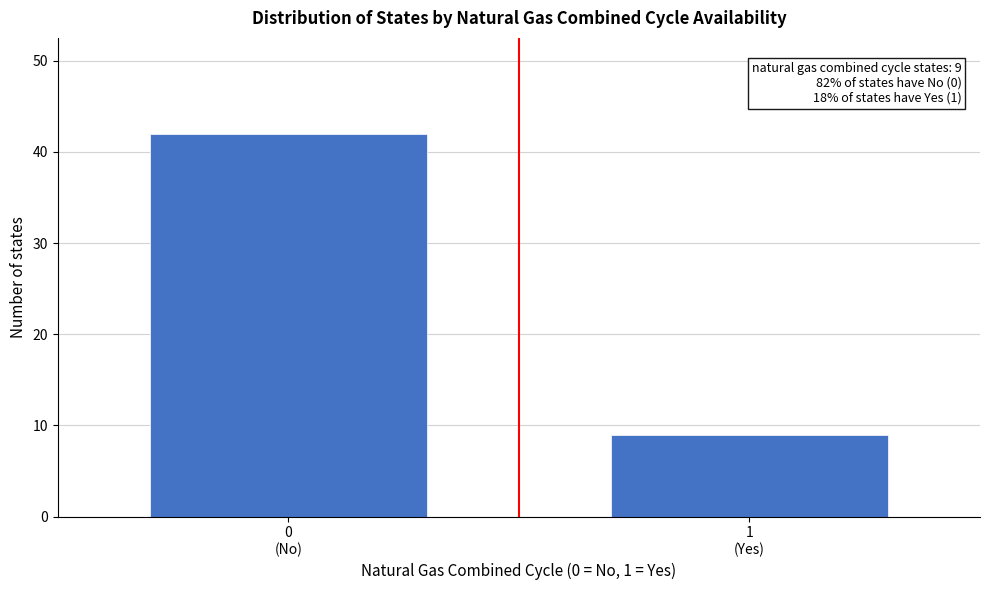

Reading right to left, transcribe all the data shown in this chart.

9	42